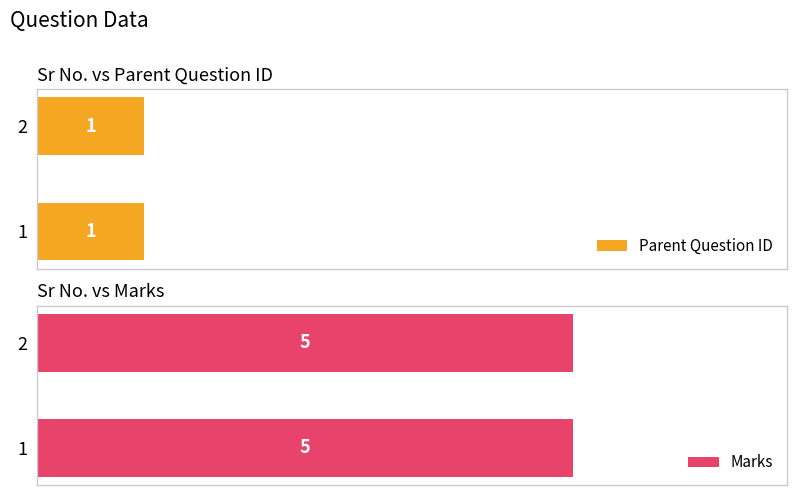

Which series has the largest total across all categories?

Marks